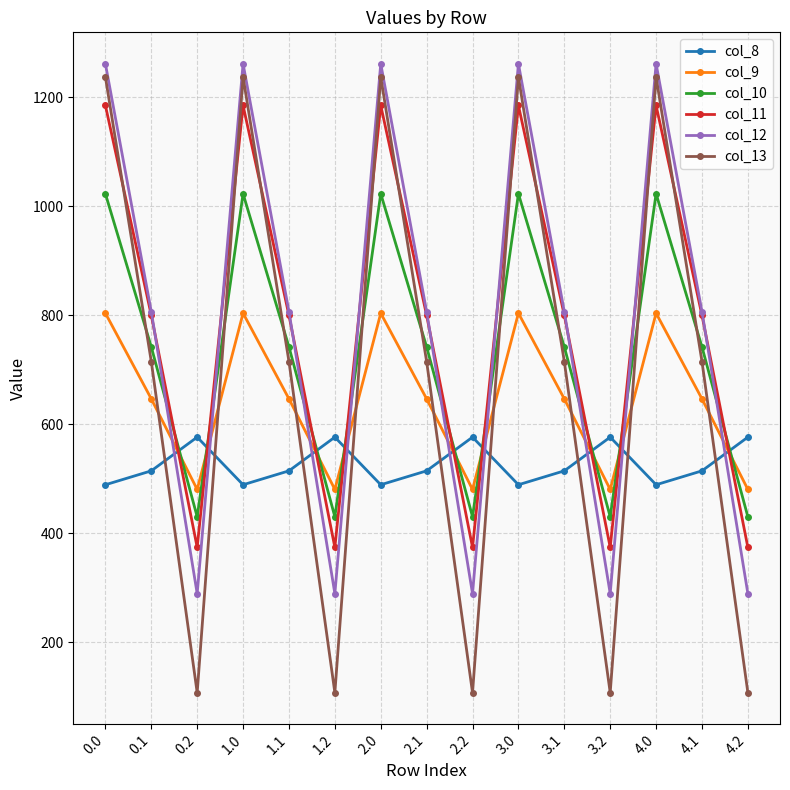

After their last crossing, which series has the higher values: col_13 or col_10?

col_10